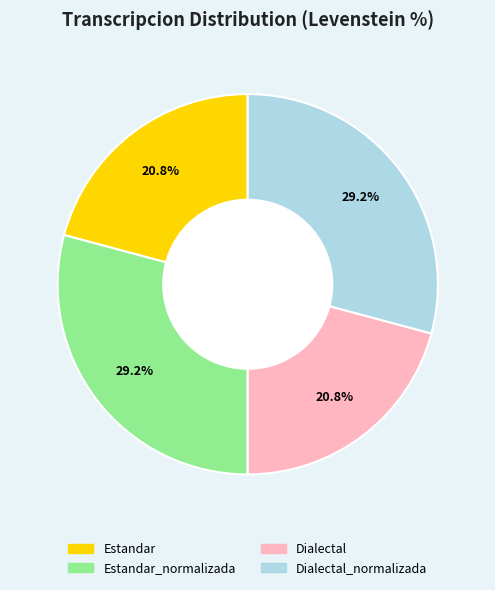

Does any single category account for the majority?

No